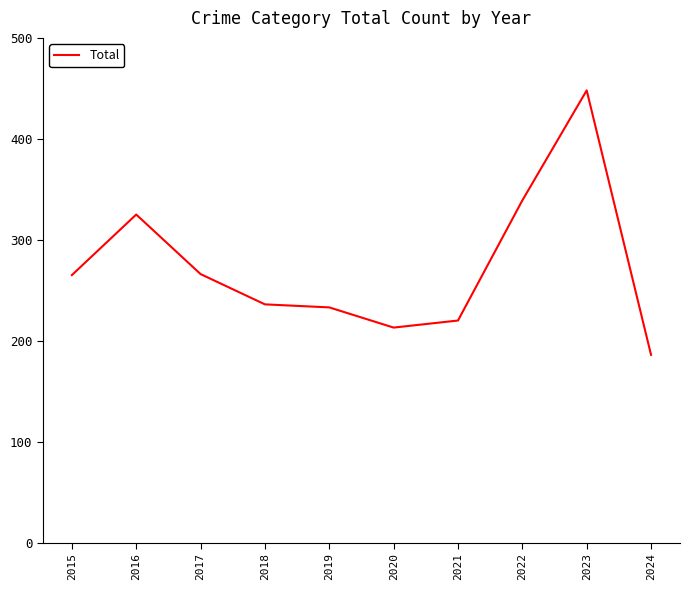

Where is the data nearest to the value 317?

2016